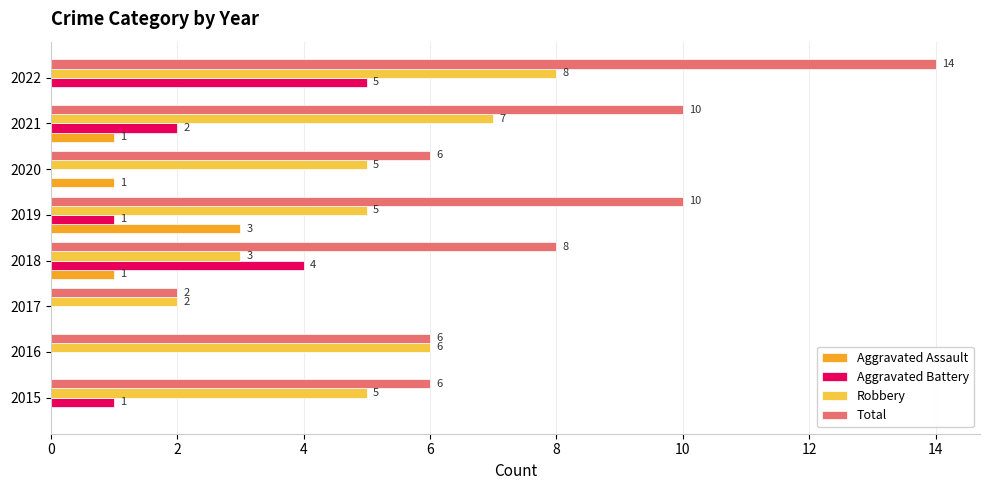

The Aggravated Battery series shows 2 at 2021. True or false?

True